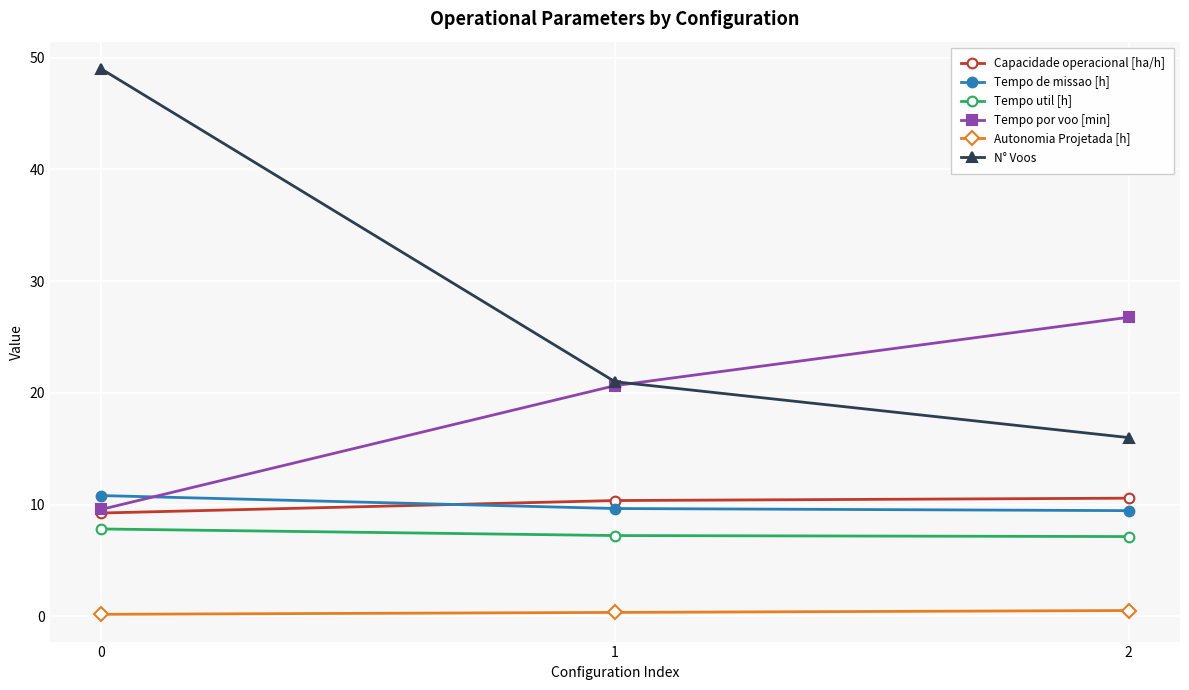

What is the average value of the Tempo por voo [min] series?

19.0